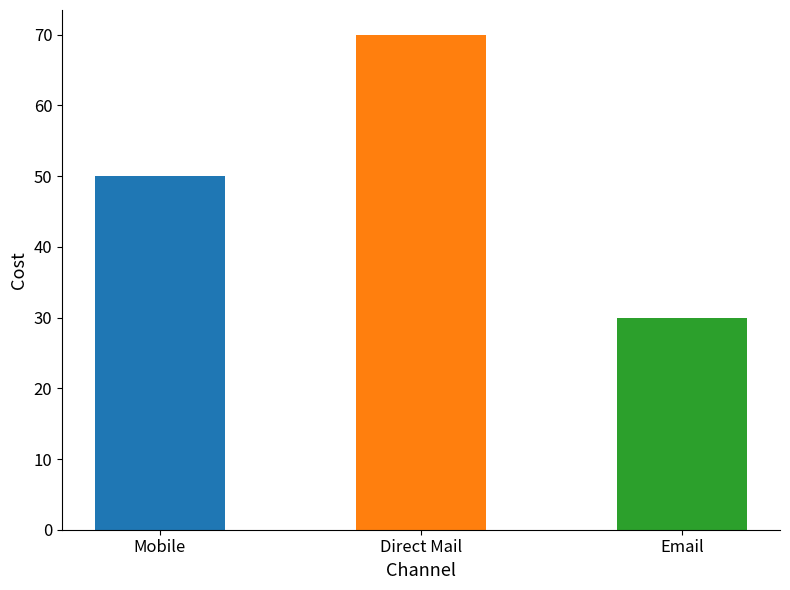

List the labels in order of value, smallest first.

Email, Mobile, Direct Mail